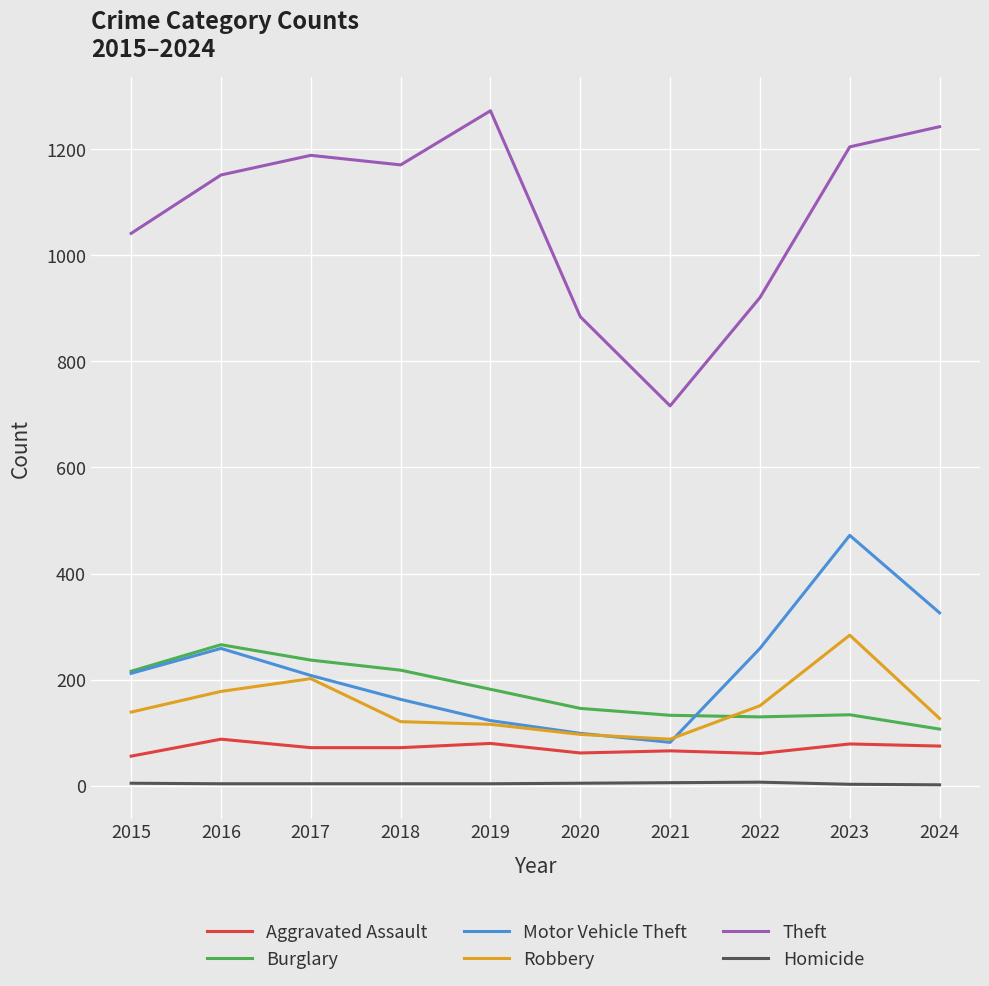

What is the smallest value displayed?

2